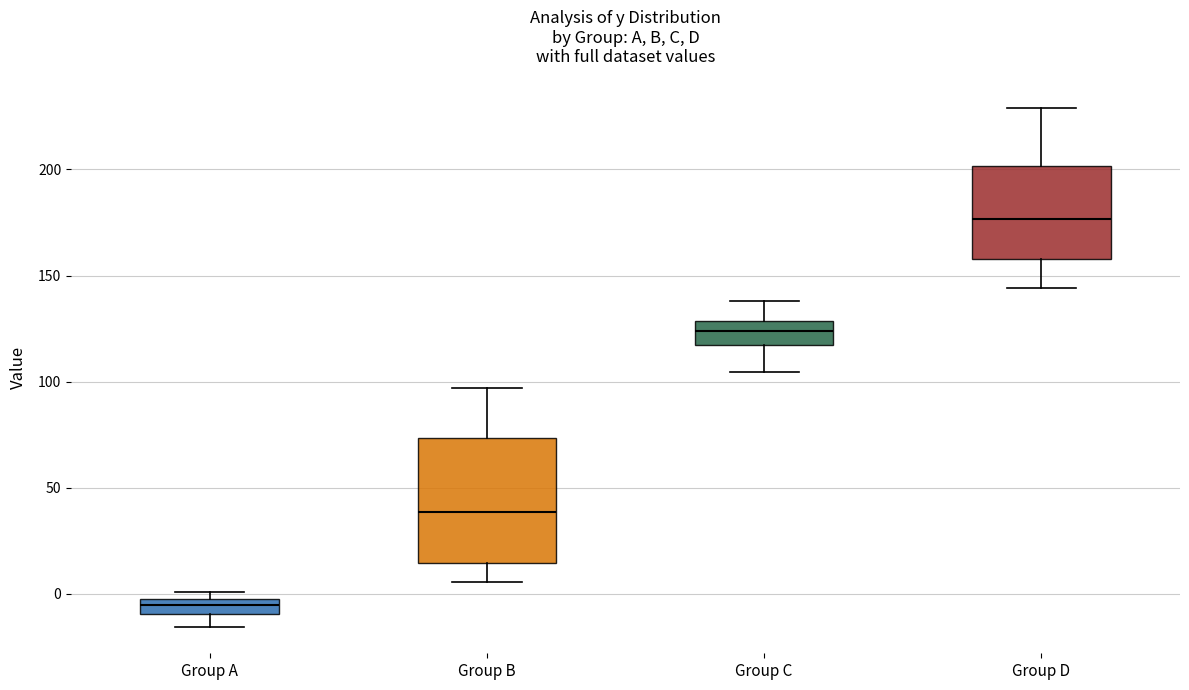

Where does the upper whisker of the box for Group B end on the y-axis? The values are not printed on the chart, so give them approximately, as read against the axis.

95